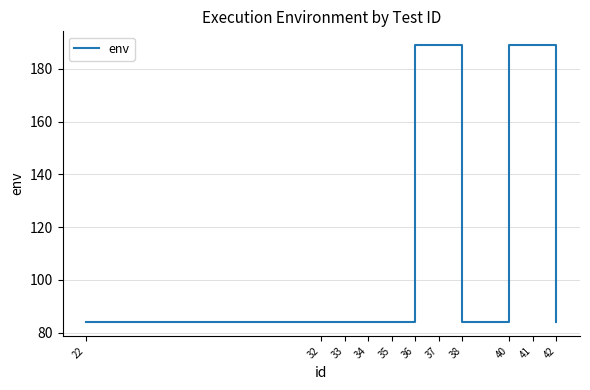

Read the value at 22, to the nearest 10.

80